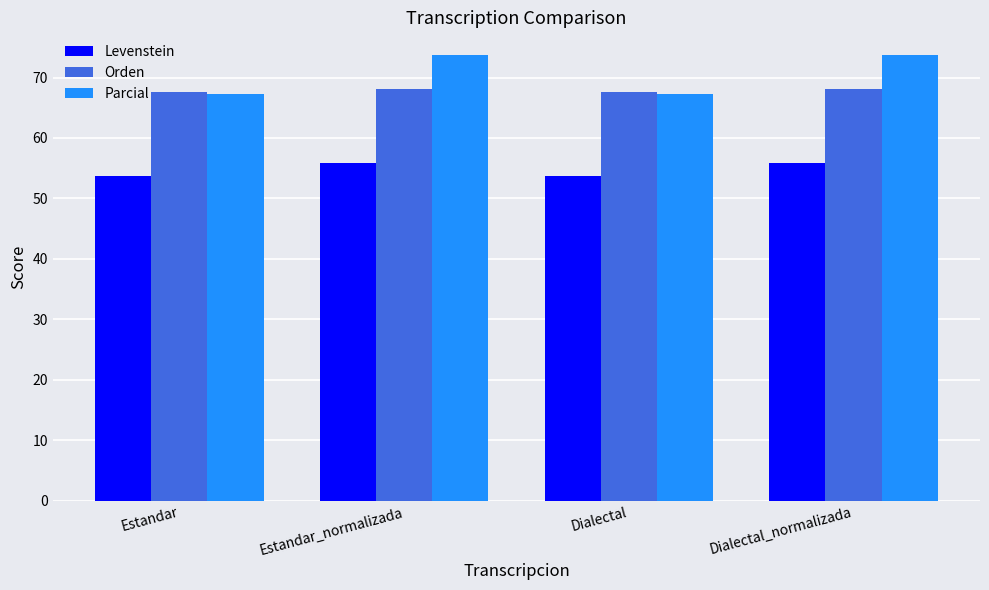

Reading left to right, extract all data points from this chart.

Levenstein: Estandar=53.7	Estandar_normalizada=55.9	Dialectal=53.7	Dialectal_normalizada=55.9
Orden: Estandar=67.7	Estandar_normalizada=68.1	Dialectal=67.7	Dialectal_normalizada=68.1
Parcial: Estandar=67.3	Estandar_normalizada=73.8	Dialectal=67.3	Dialectal_normalizada=73.8